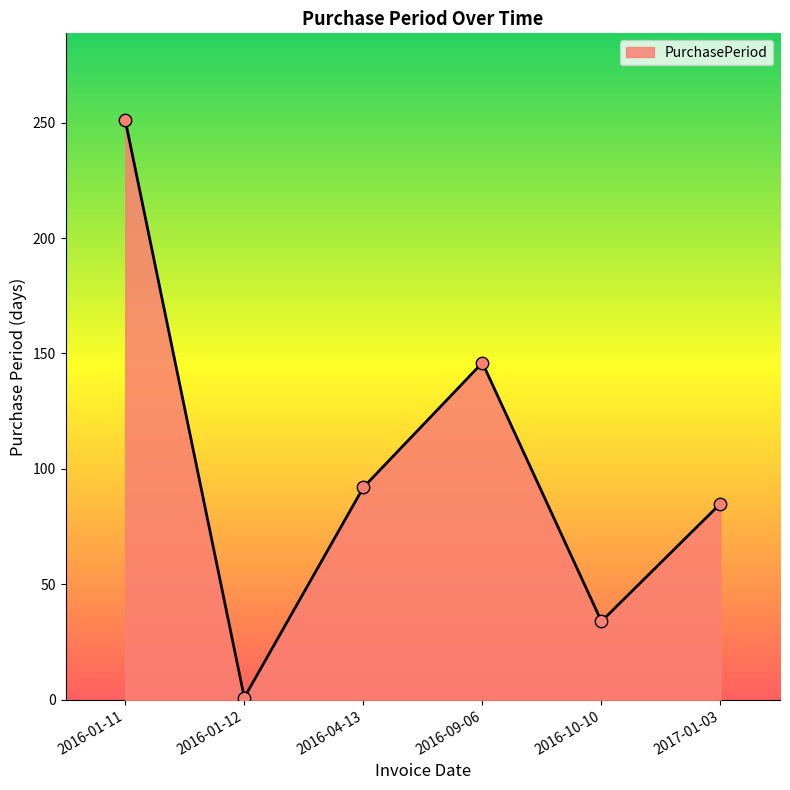

Between 2016-09-06 and 2016-01-11, which is larger?

2016-01-11